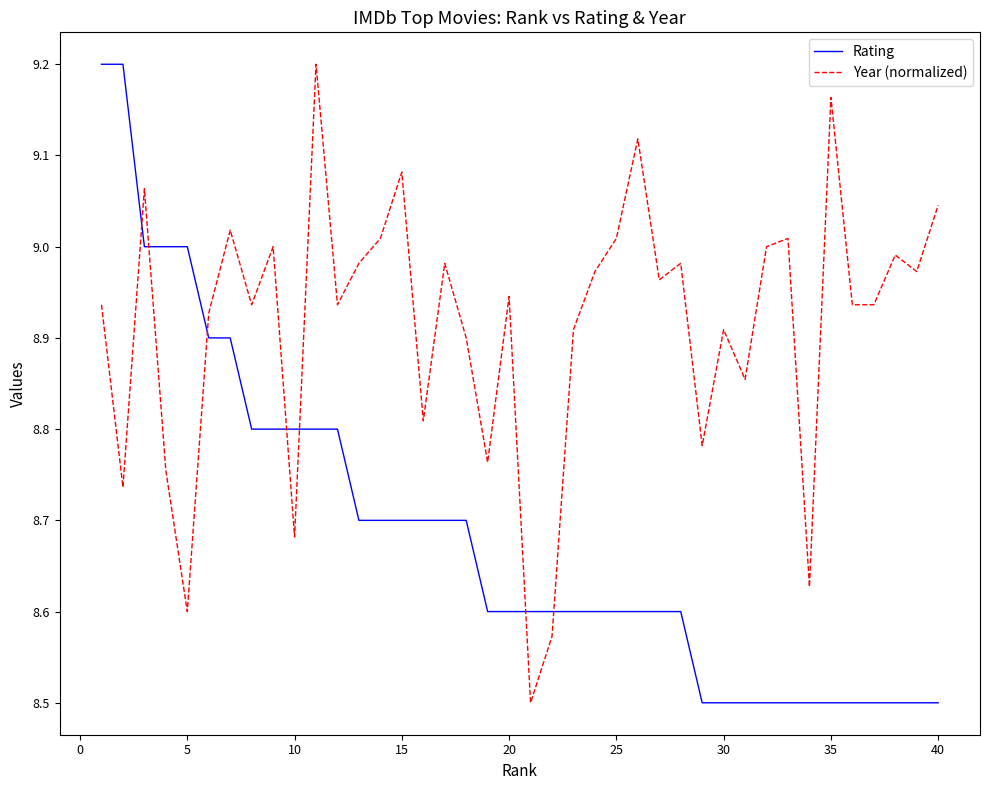

What are all the series names shown in the legend?

Rating, Year (normalized)